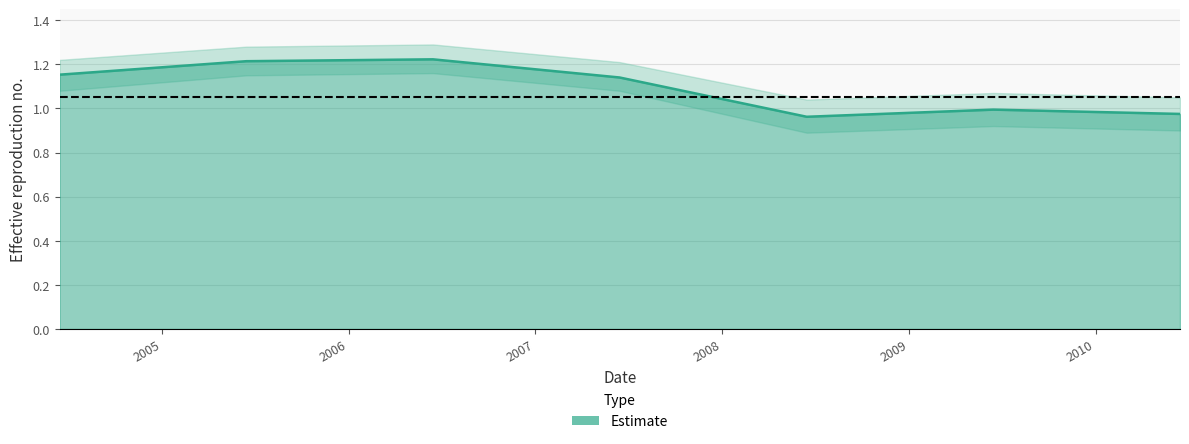

Reading left to right, list all the values displayed in this chart.

1.2	1.2	1.2	1.1	1.0	1.0	1.0